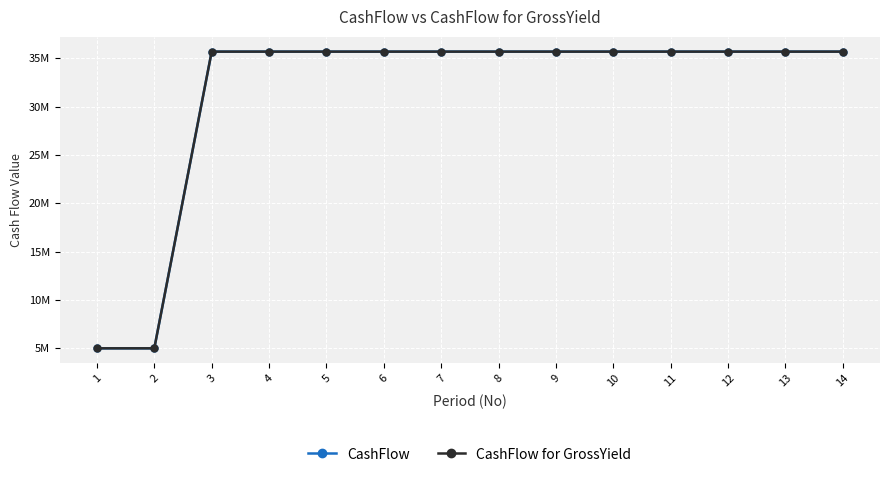

What is the value of the CashFlow point at the 7th from the left?

35700053.8